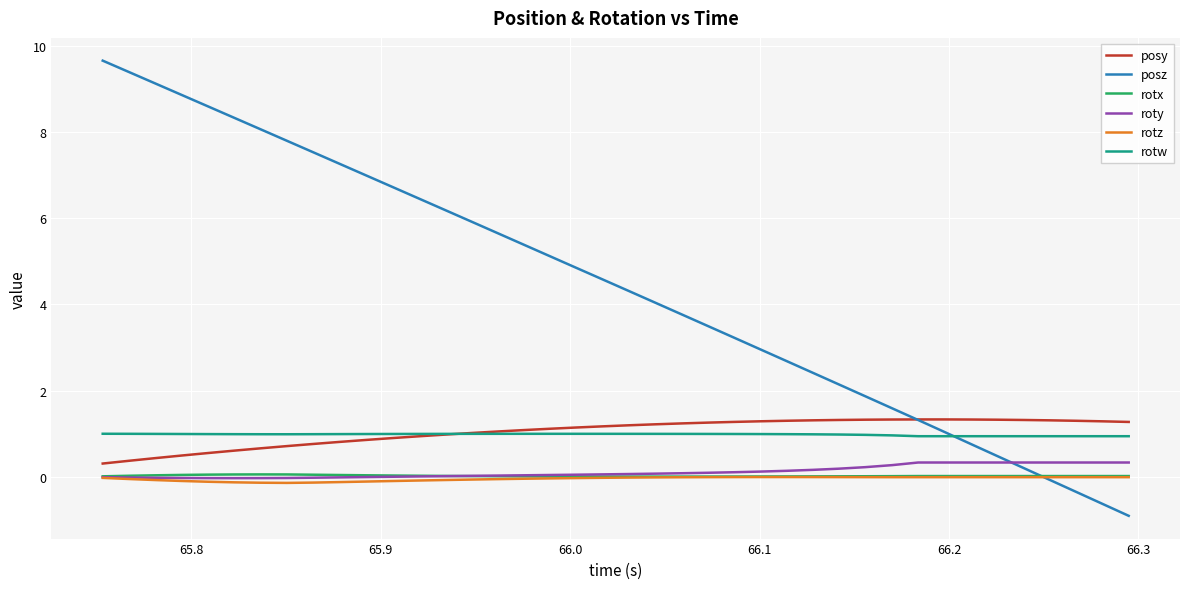

Which series has the widest spread of values?

posz